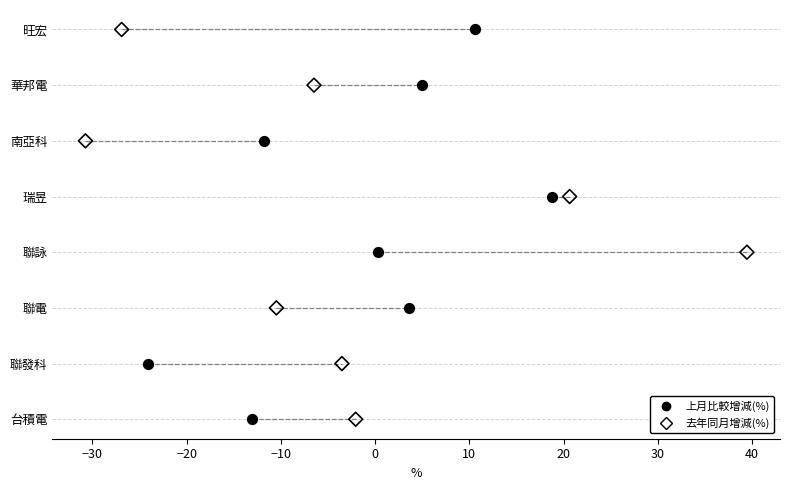

What are all the series names shown in the legend?

上月比較增減(%), 去年同月增減(%)